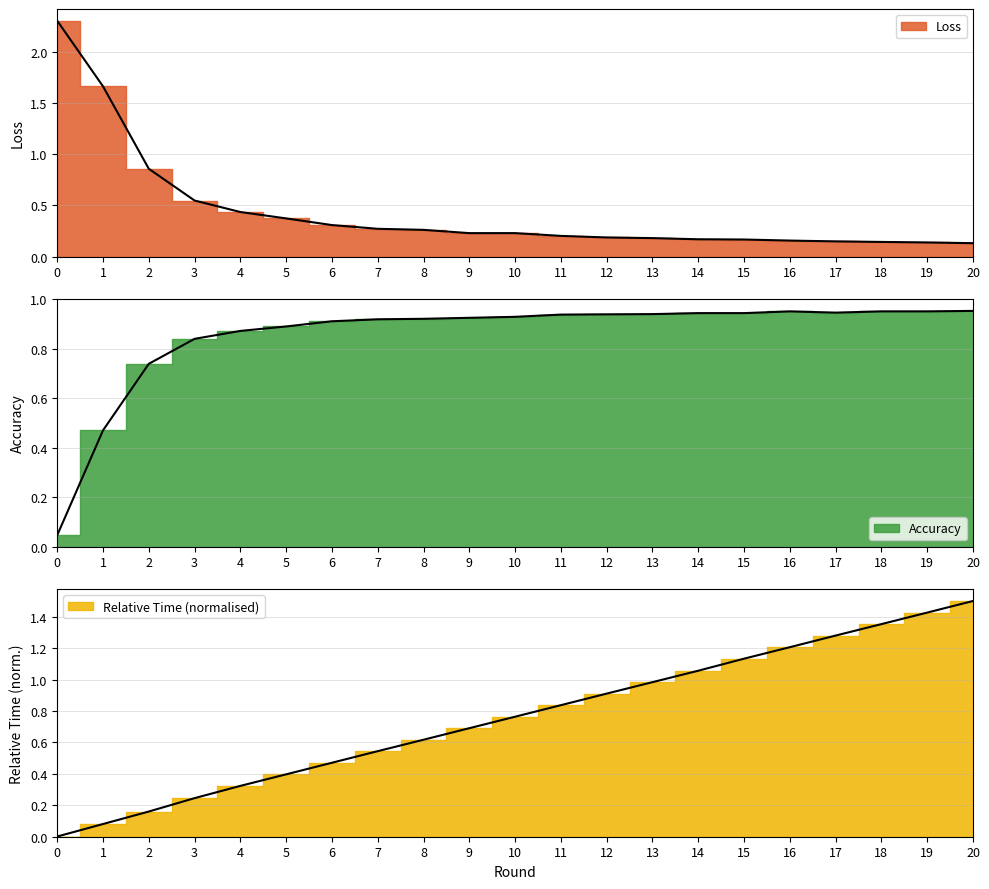

True or false: Loss and Accuracy cross at least once.

True